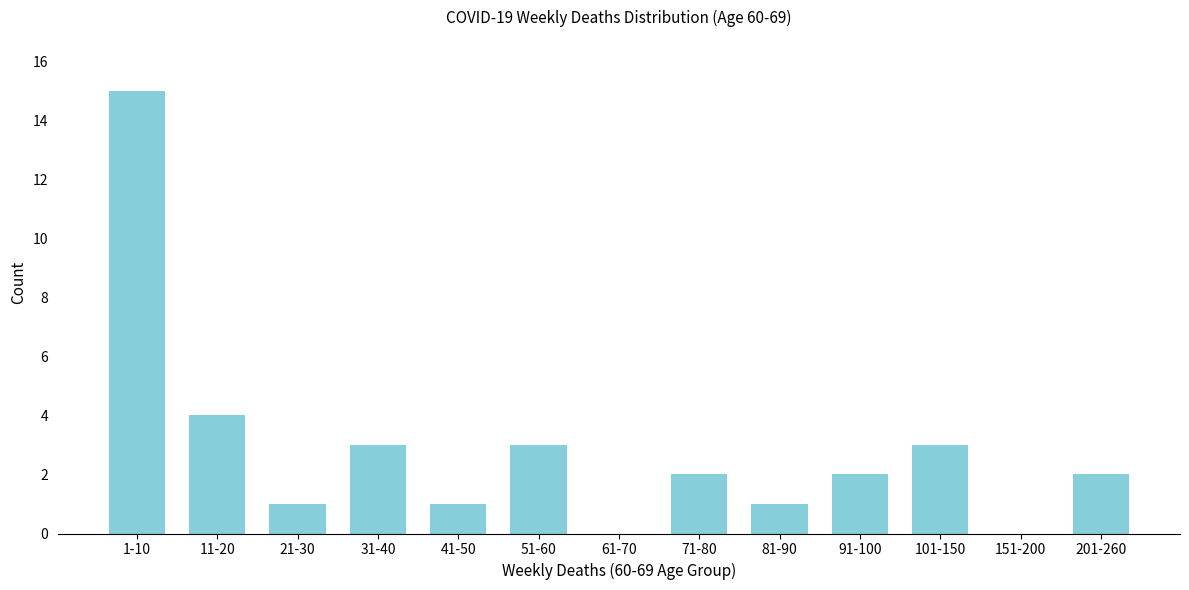

Reading left to right, extract all data points from this chart.

1-10=15	11-20=4	21-30=1	31-40=3	41-50=1	51-60=3	61-70=0	71-80=2	81-90=1	91-100=2	101-150=3	151-200=0	201-260=2